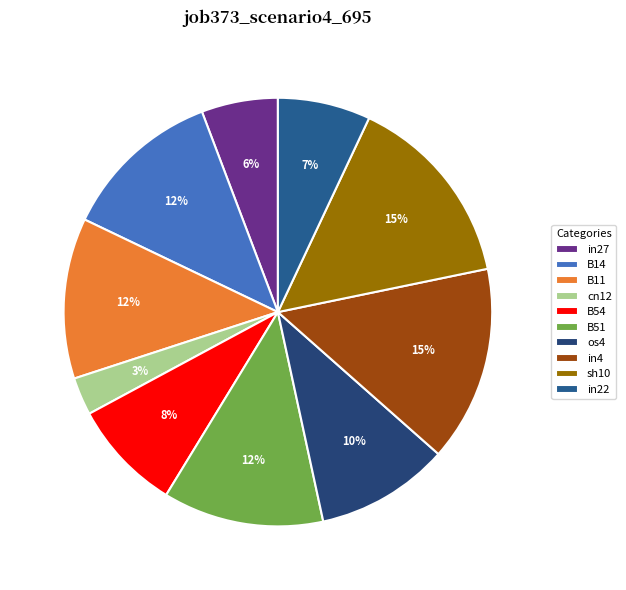

Count the number of slices in the pie.

10